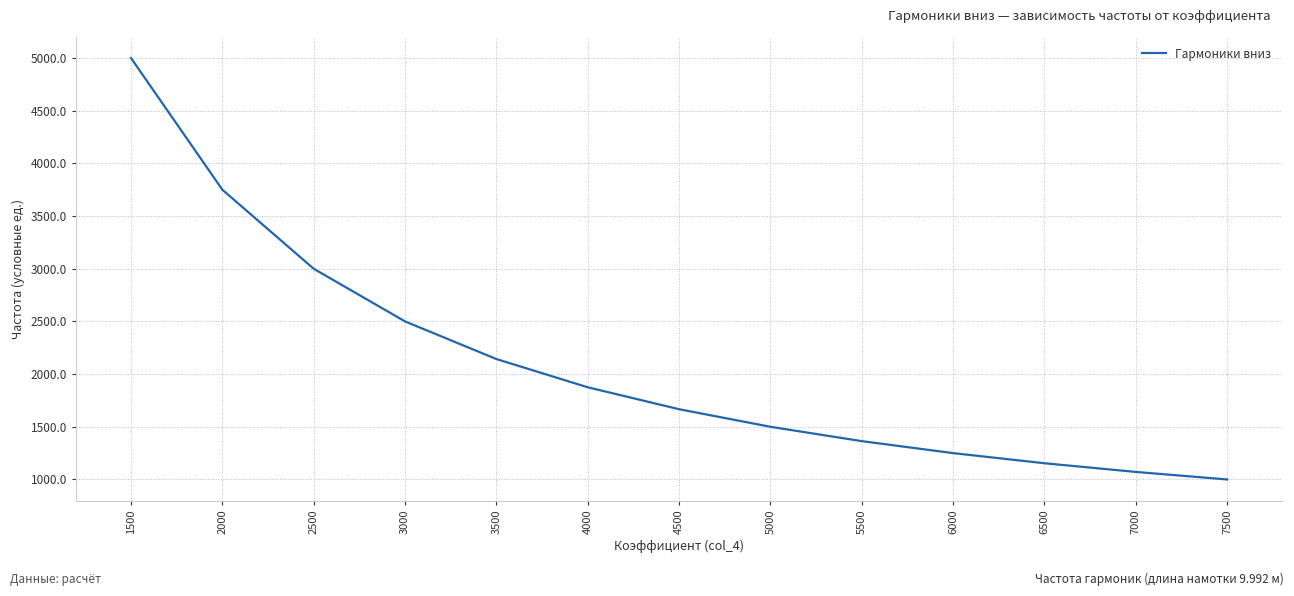

The value at 1500 is 3146.9. True or false?

False